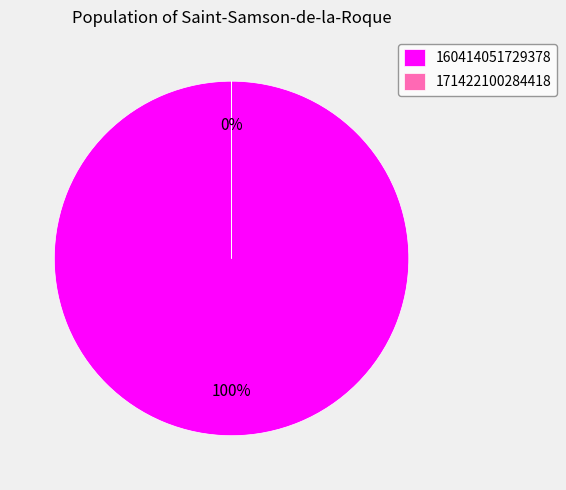

Is it true that 171422100284418 is 0% of the pie?

True